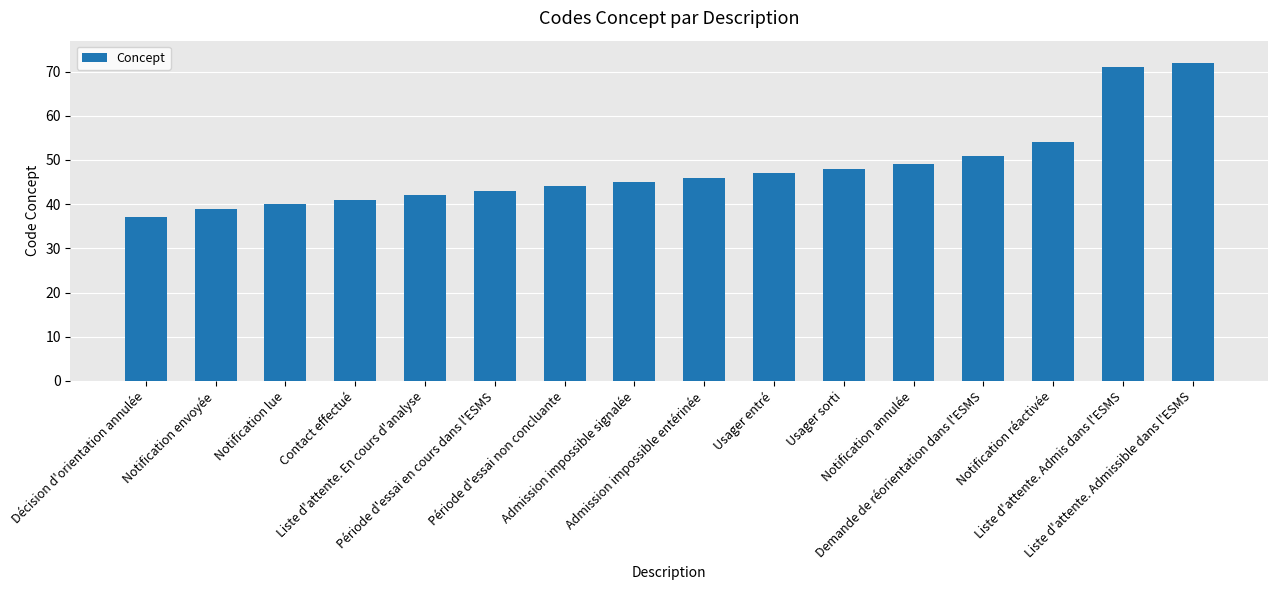

What is the average value?

48